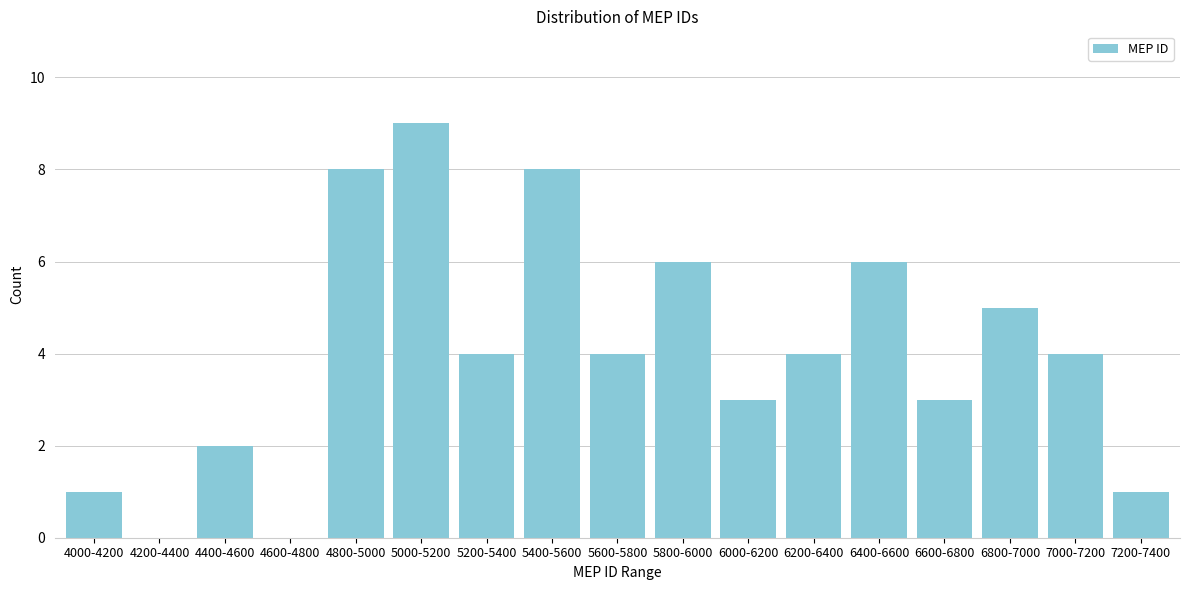

Reading left to right, transcribe all the data shown in this chart.

4000-4200=1	4200-4400=0	4400-4600=2	4600-4800=0	4800-5000=8	5000-5200=9	5200-5400=4	5400-5600=8	5600-5800=4	5800-6000=6	6000-6200=3	6200-6400=4	6400-6600=6	6600-6800=3	6800-7000=5	7000-7200=4	7200-7400=1